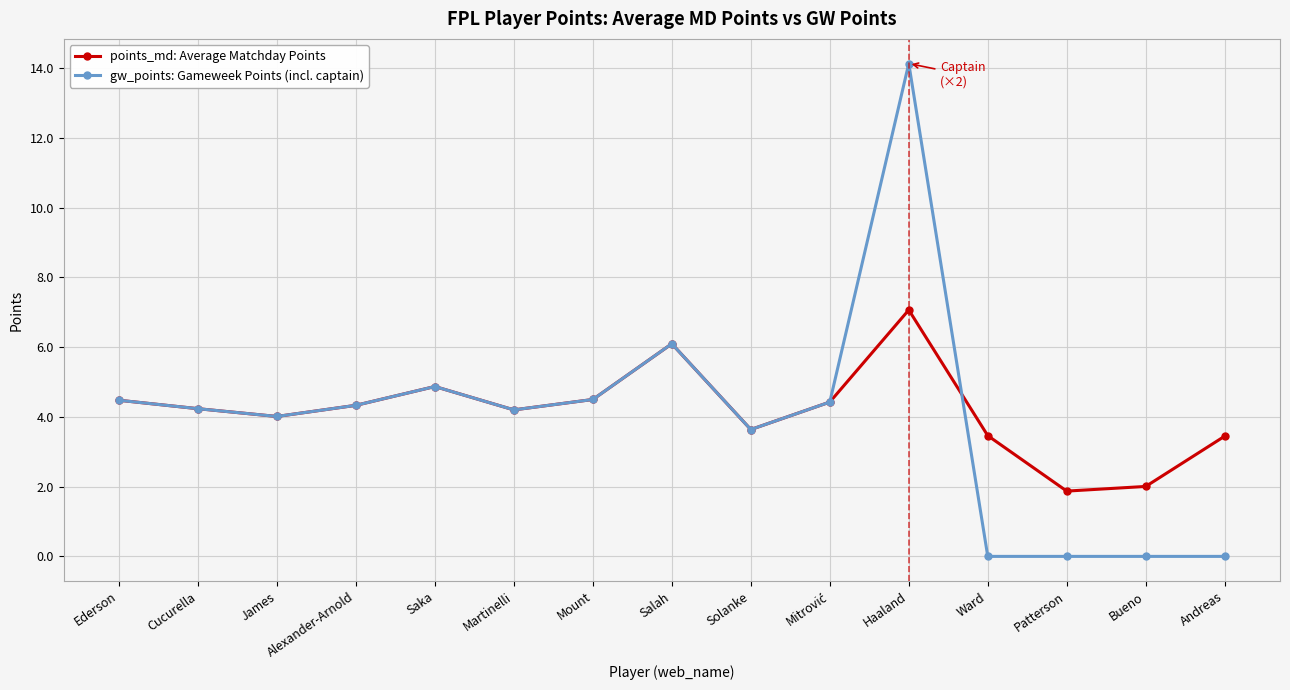

At which category does points_md: Average Matchday Points reach its first local peak?

Saka